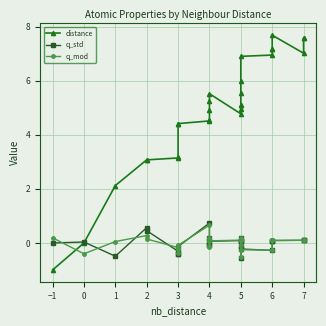

Which series ends up on top after the final intersection of q_mod and q_std?

q_std